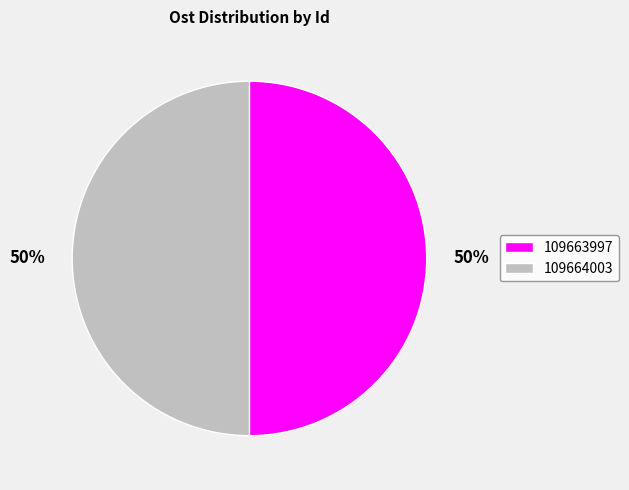

The 109664003 slice represents 50% of the pie. True or false?

True